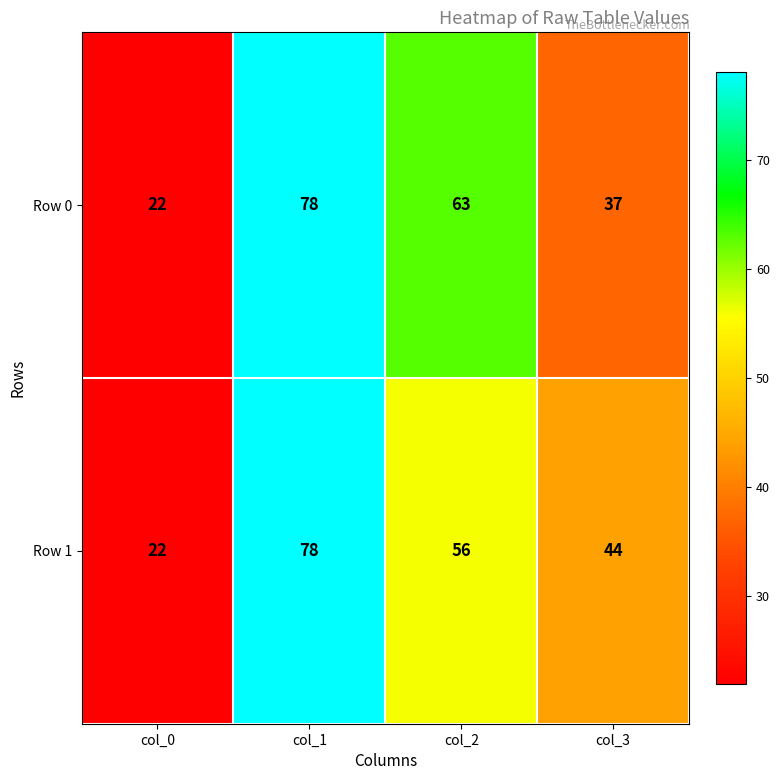

List the labels in order of Row 1 value, smallest first.

col_0, col_3, col_2, col_1